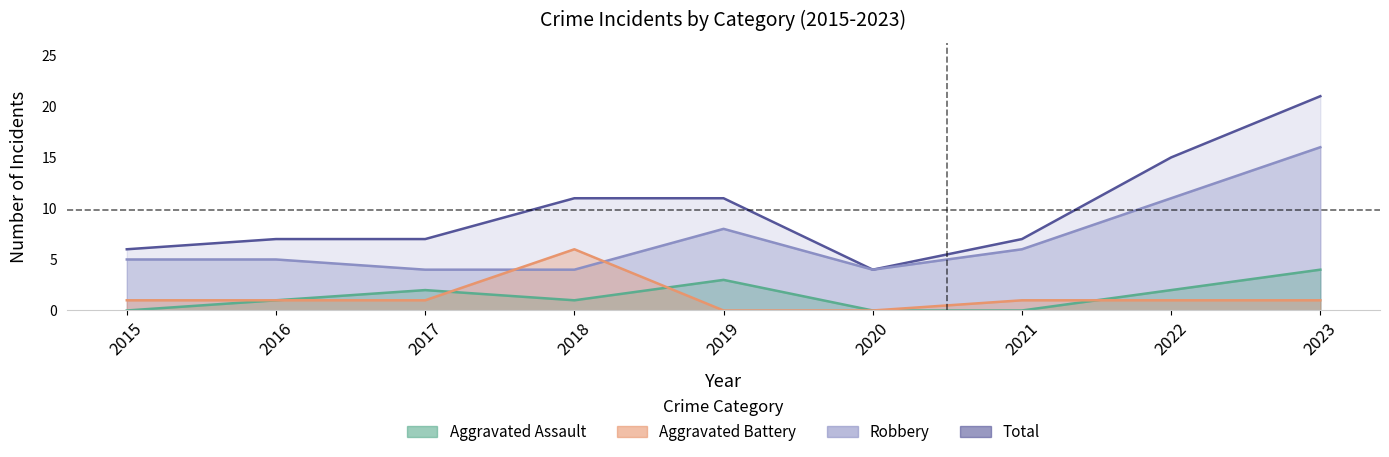

Rank the categories by Total value from lowest to highest.

2020, 2015, 2016, 2017, 2021, 2018, 2019, 2022, 2023